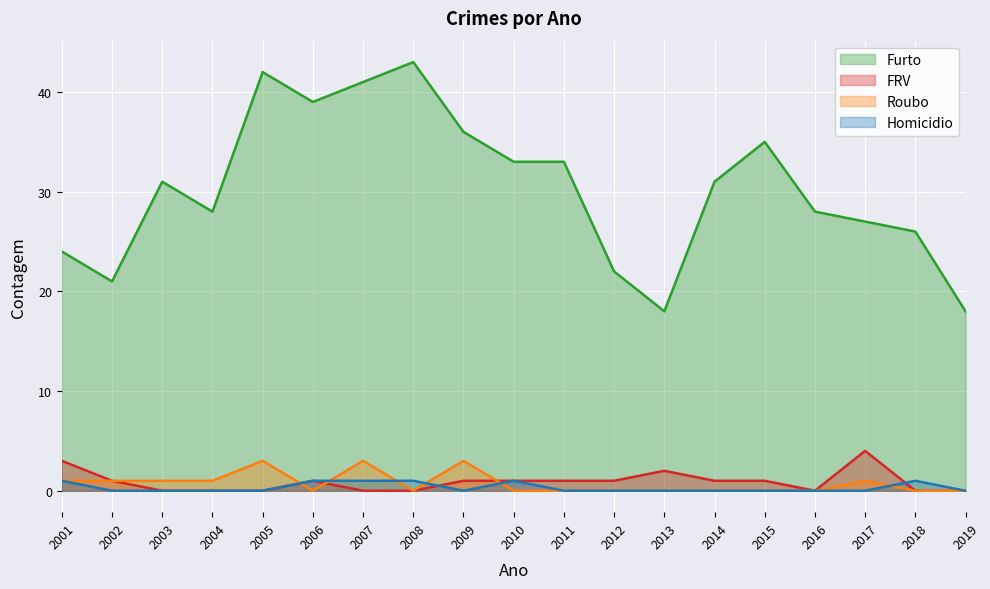

What is the value of the Furto point at the 8th from the left?

43